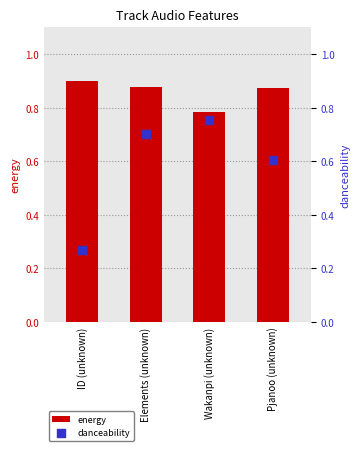

Which series has the largest total across all categories?

energy